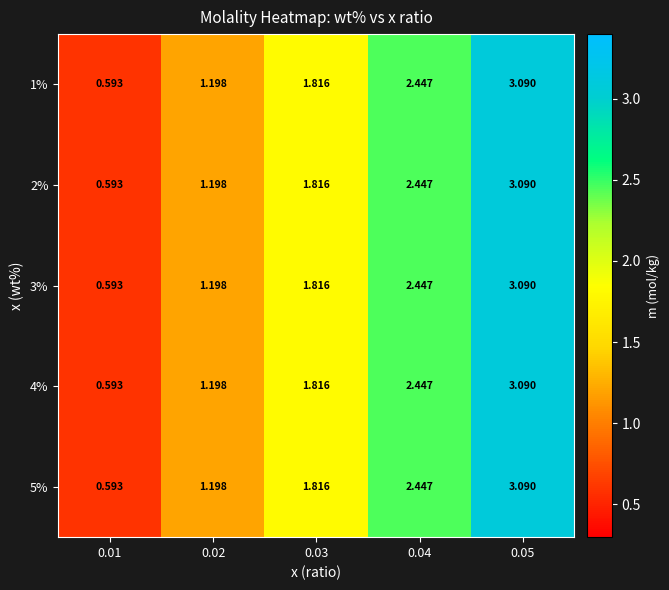

Is the value of 3% at 0.04 greater than the value of 4% at 0.03?

Yes